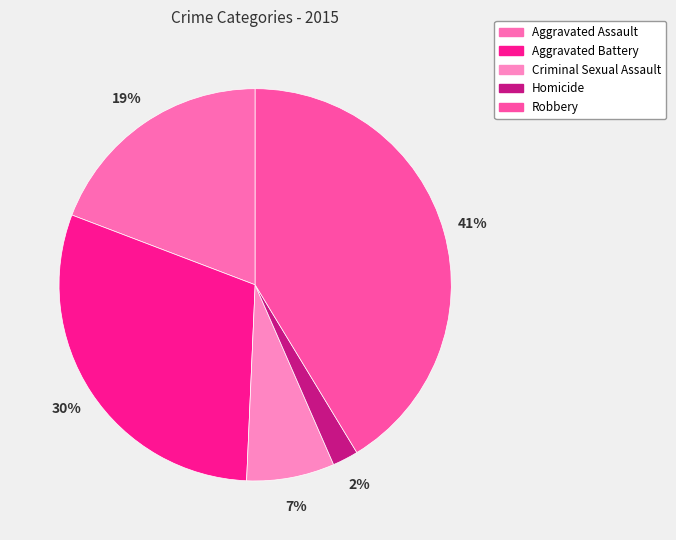

To the nearest percent, what is the difference between the Aggravated Battery and Criminal Sexual Assault slice percentages?

23%